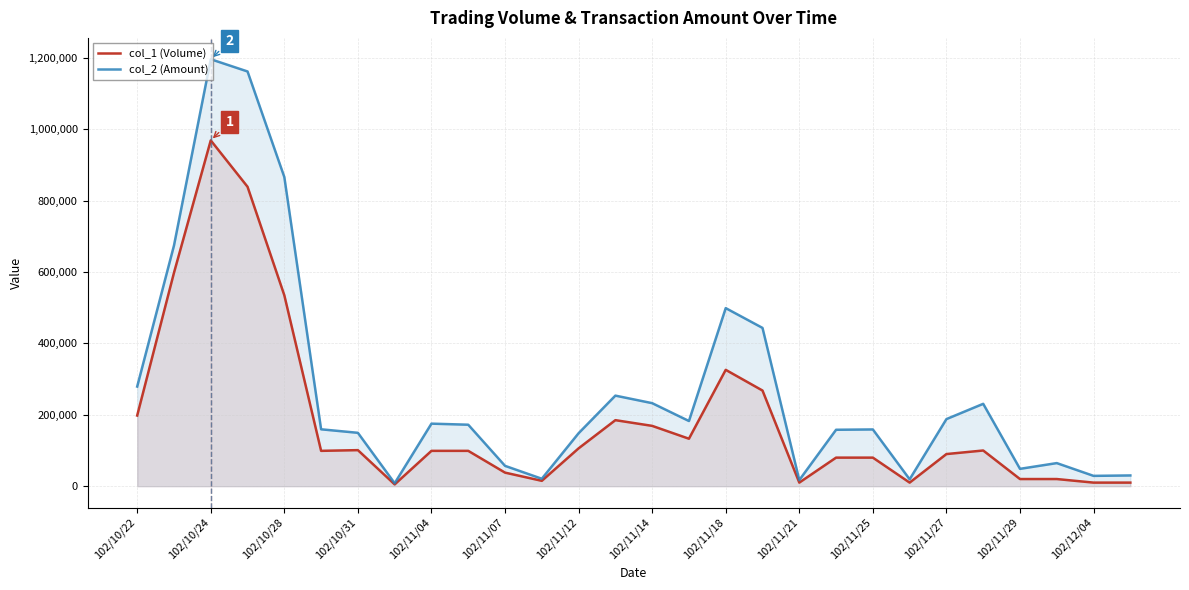

Reading right to left, list all the values displayed in this chart.

col_1 (Volume): 10000	10000	20000	20000	100000	90000	10000	80000	80000	10000	268000	326000	133000	169000	185000	106000	15000	38000	99000	99000	5000	101000	99000	535000	839000	969000	598000	198000
col_2 (Amount): 30100	28900	64700	48600	230800	188000	19300	159000	158100	17100	443520	498980	182620	232670	253760	148400	20850	57000	172260	175230	8270	149560	159390	866280	1162140	1196400	674300	279180